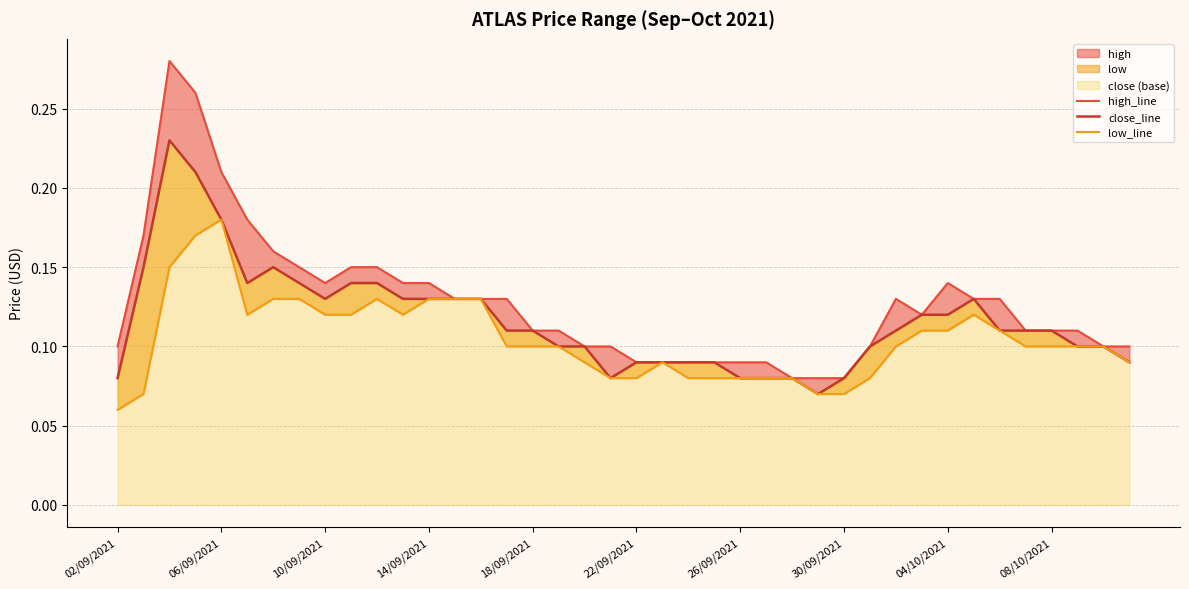

Which series has the largest total across all categories?

high_line